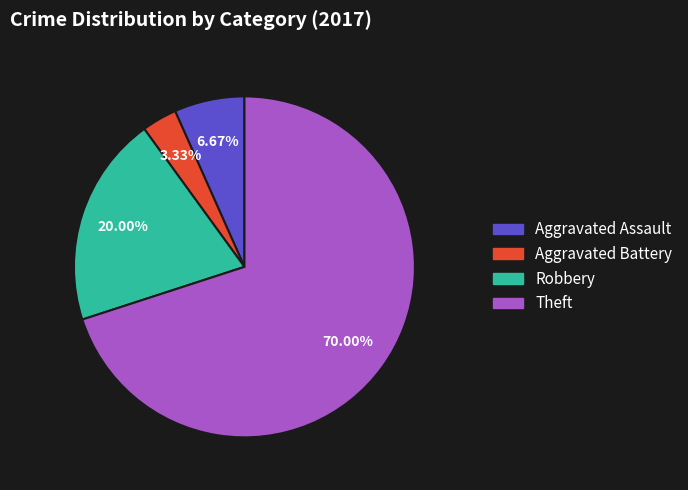

What percentage is the Theft slice, to the nearest percent?

70%